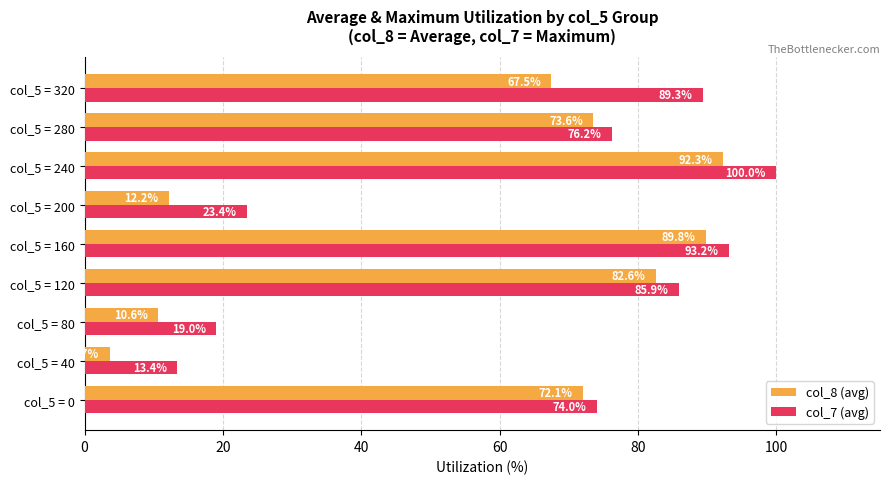

At which label does col_8 (avg) reach its minimum?

col_5 = 40